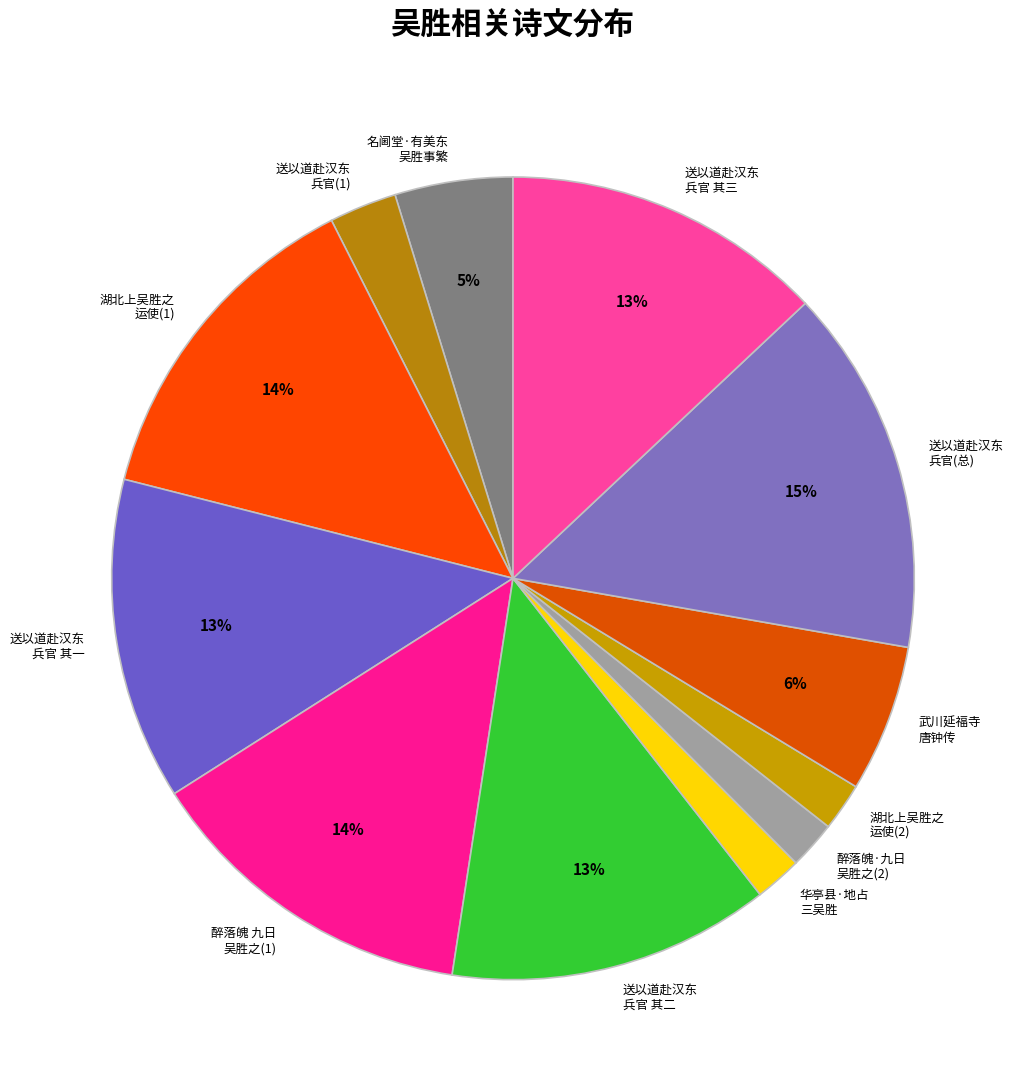

To the nearest percent, what portion does 武川延福寺 唐钟传 represent?

6%